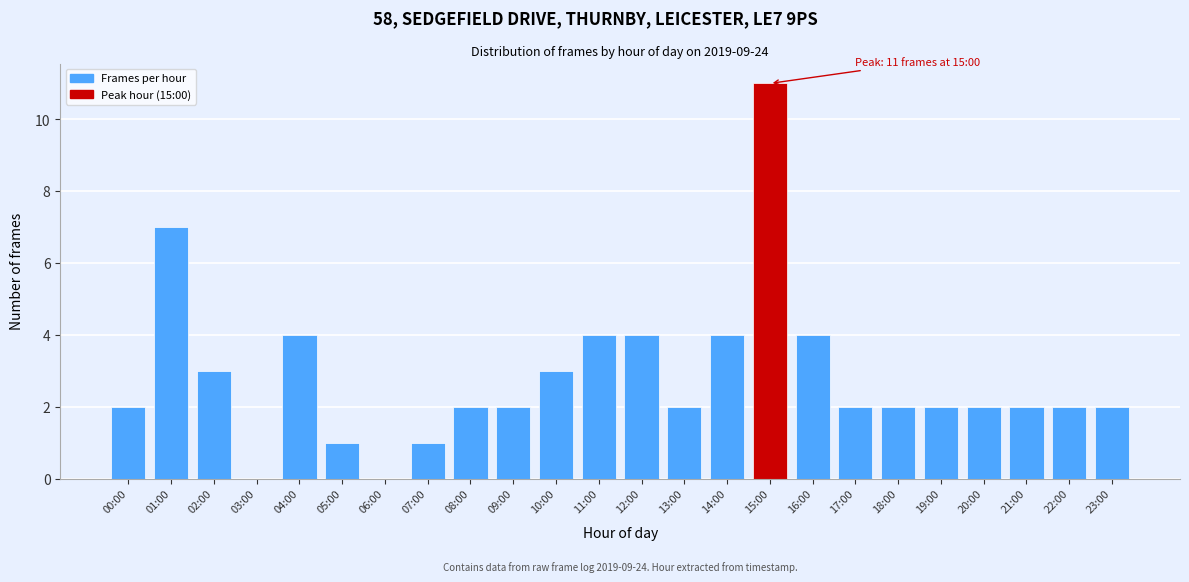

Reading left to right, transcribe all the data shown in this chart.

00:00=2	01:00=7	02:00=3	03:00=0	04:00=4	05:00=1	06:00=0	07:00=1	08:00=2	09:00=2	10:00=3	11:00=4	12:00=4	13:00=2	14:00=4	15:00=11	16:00=4	17:00=2	18:00=2	19:00=2	20:00=2	21:00=2	22:00=2	23:00=2